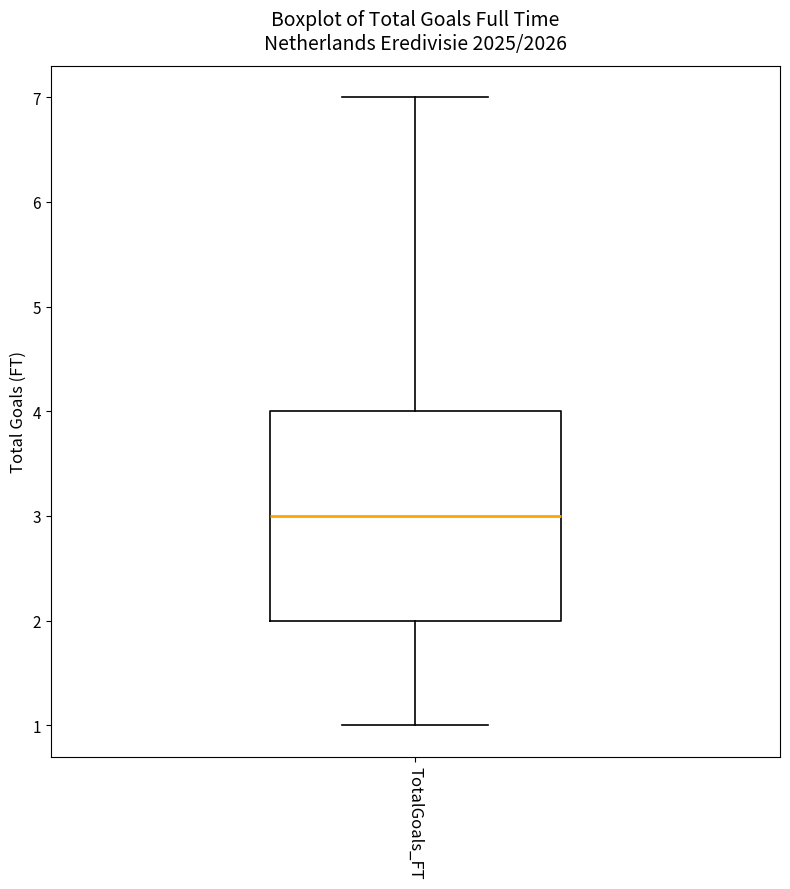

Transcribe this box plot: give where the median line is, the range the box spans, and where the two whiskers end, as read against the y-axis. The values are not printed on the chart, so give them approximately, as read against the axis.

median 3, box 2 to 4, whiskers 1 to 7